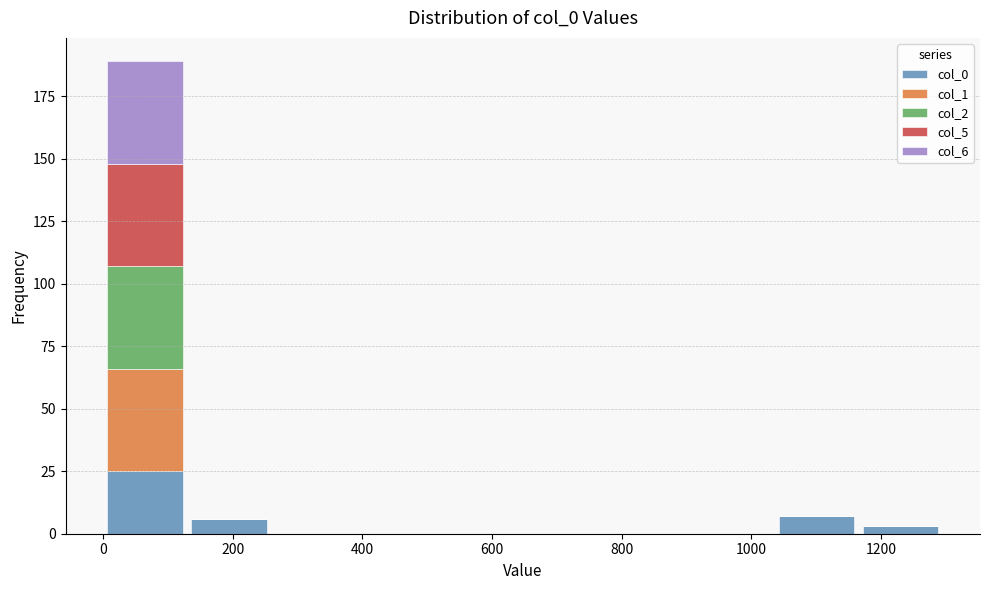

Reading left to right, transcribe this chart: for each stacked bar, give the range it covers on the x-axis and its total height. Neither the bar edges nor the heights are printed on the chart, so give them approximately, as read against the axes.

0 to 120: 190
120 to 260: 5
260 to 380: 0
380 to 520: 0
520 to 640: 0
640 to 780: 0
780 to 900: 0
900 to 1040: 0
1040 to 1160: 5
1160 to 1300: under 5